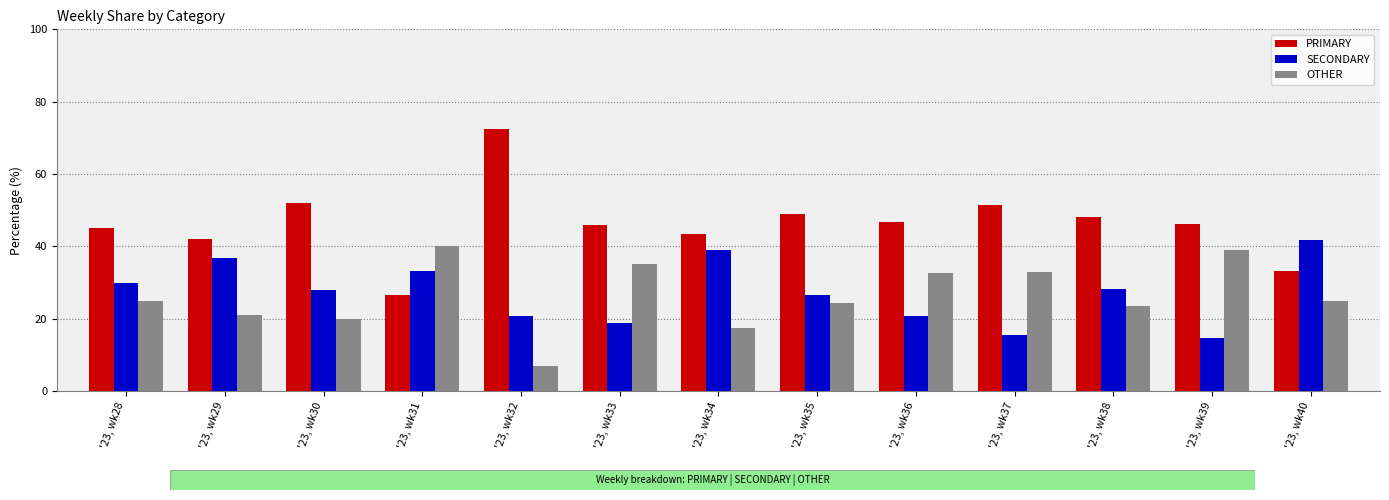

What are all the series names shown in the legend?

PRIMARY, SECONDARY, OTHER